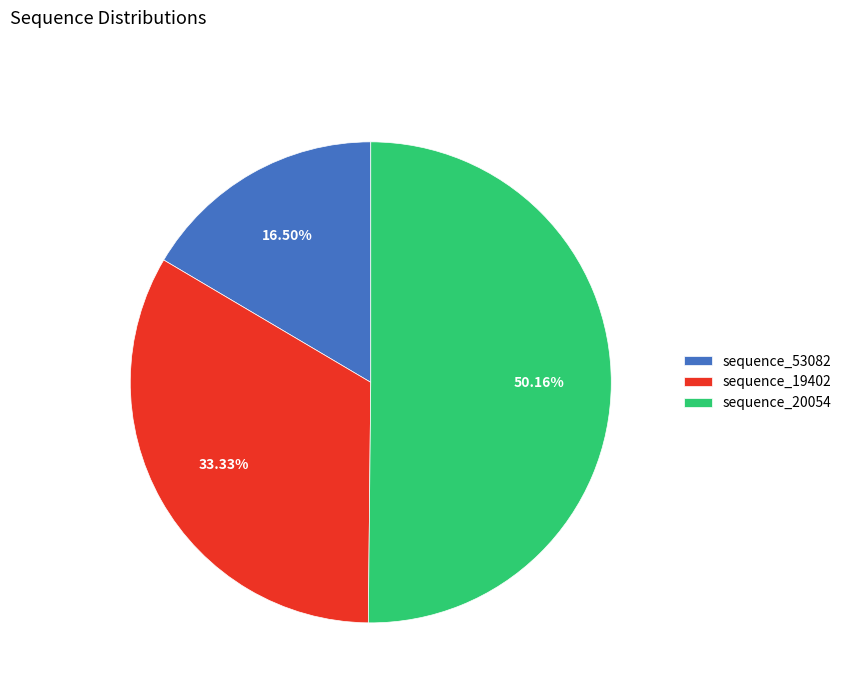

The sequence_19402 slice represents 19% of the pie. True or false?

False